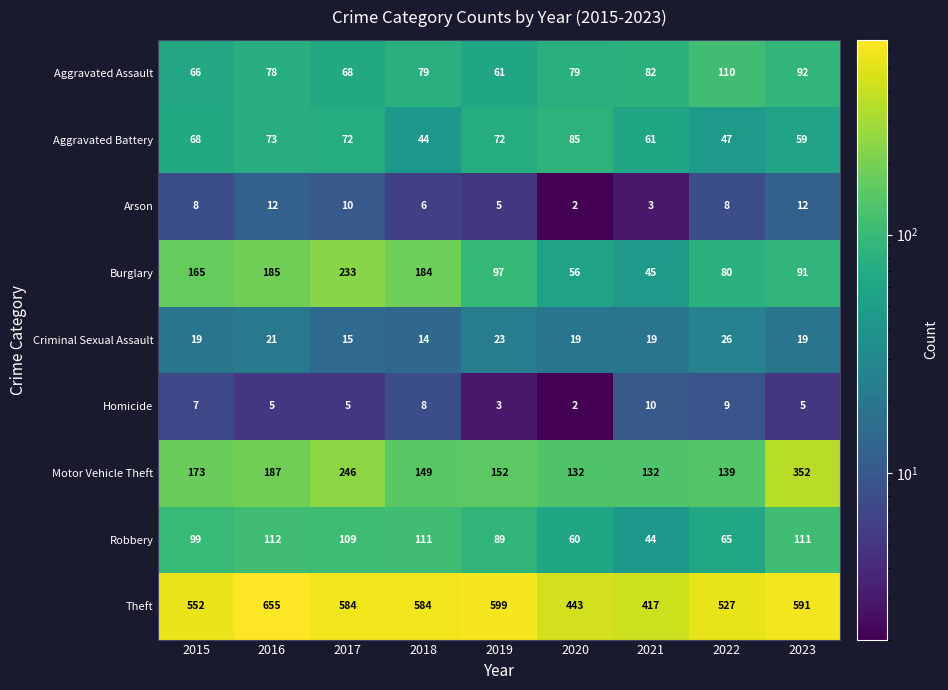

What value does the Burglary series have at 2023?

91